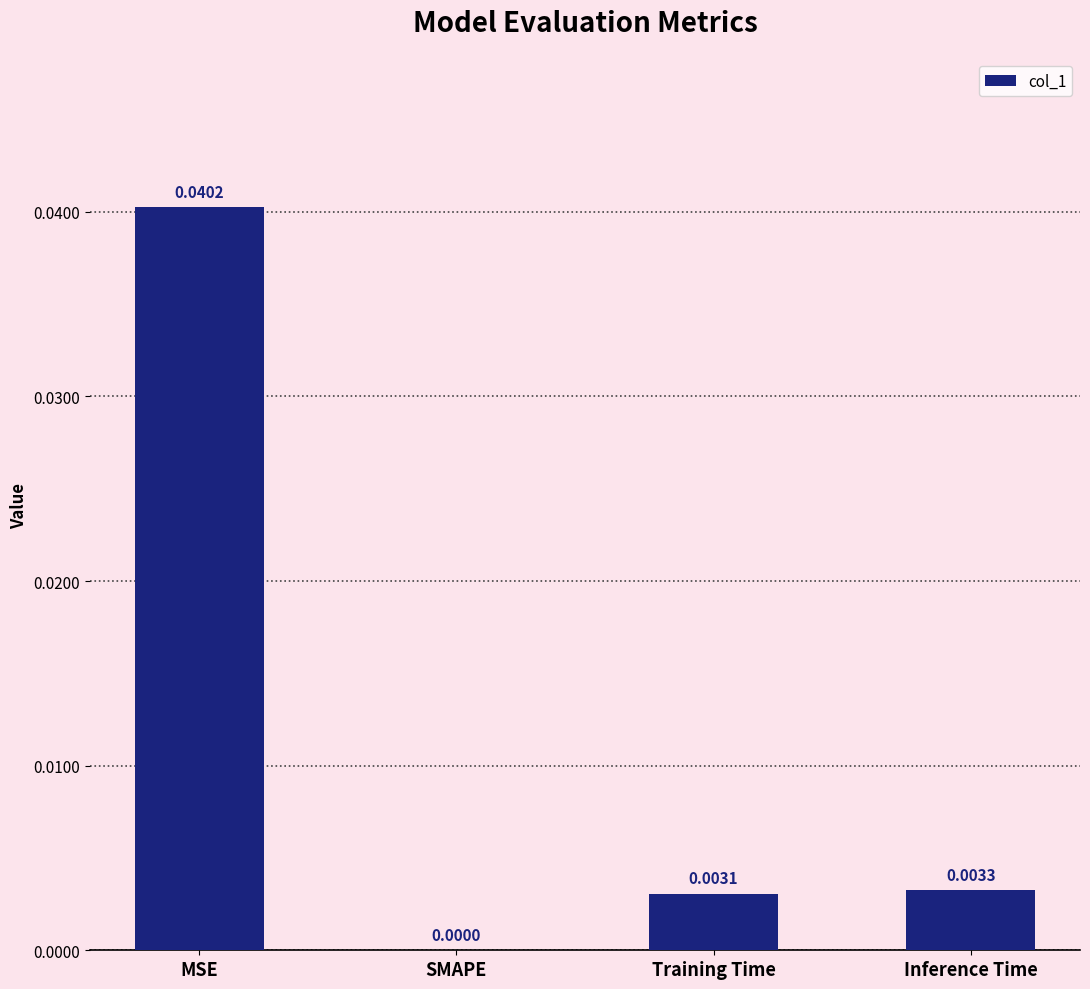

Are the bars horizontal?

No